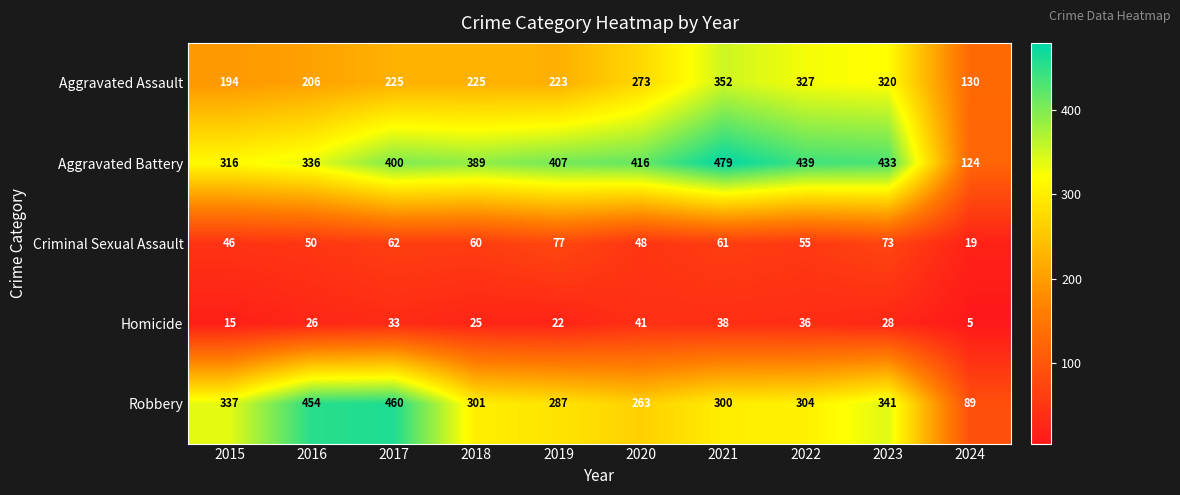

What is the difference between the maximum and minimum values in the Homicide series?

36